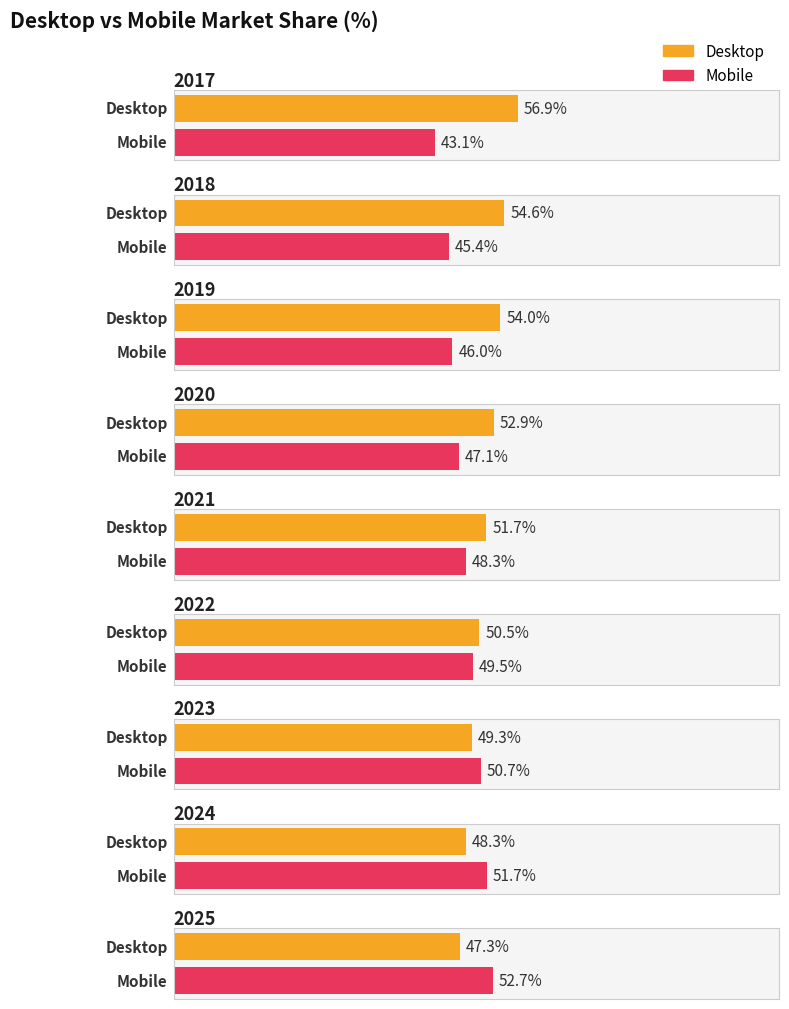

Where does the Mobile series first go above 48?

2021